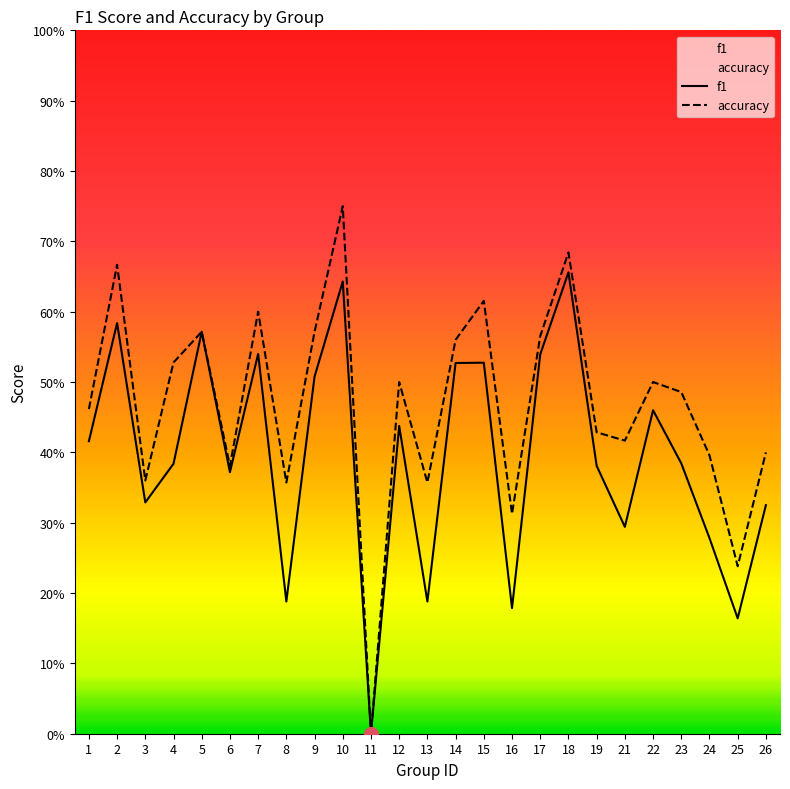

Reading right to left, extract all data points from this chart.

f1: 26=0.3	25=0.2	24=0.3	23=0.4	22=0.5	21=0.3	19=0.4	18=0.7	17=0.5	16=0.2	15=0.5	14=0.5	13=0.2	12=0.4	11=0.0	10=0.6	9=0.5	8=0.2	7=0.5	6=0.4	5=0.6	4=0.4	3=0.3	2=0.6	1=0.4
accuracy: 26=0.4	25=0.2	24=0.4	23=0.5	22=0.5	21=0.4	19=0.4	18=0.7	17=0.6	16=0.3	15=0.6	14=0.6	13=0.4	12=0.5	11=0.0	10=0.8	9=0.6	8=0.4	7=0.6	6=0.4	5=0.6	4=0.5	3=0.4	2=0.7	1=0.5